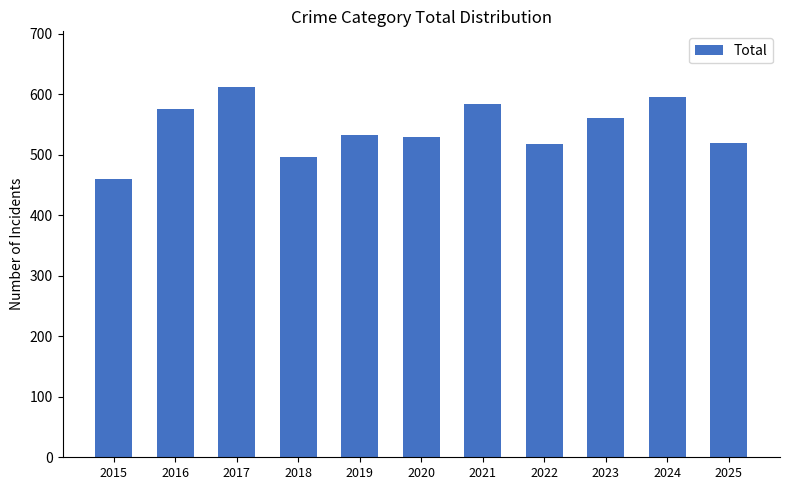

What is the sum of all values?

5983